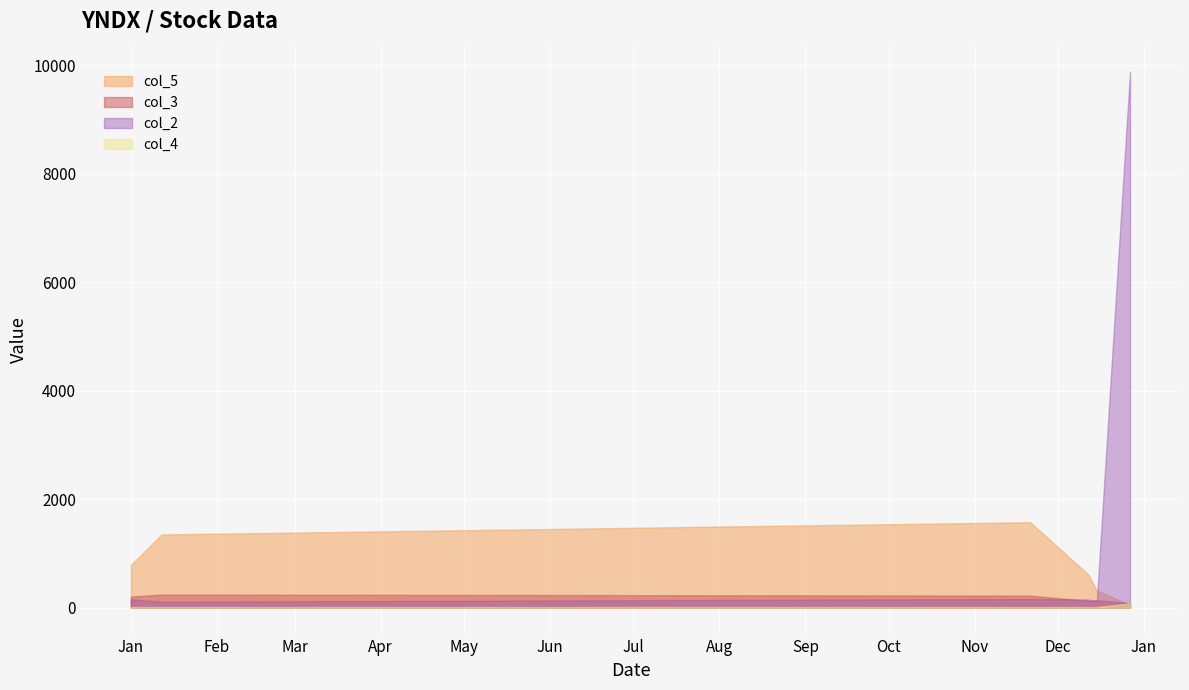

What is the sum of all col_5 values?

4699